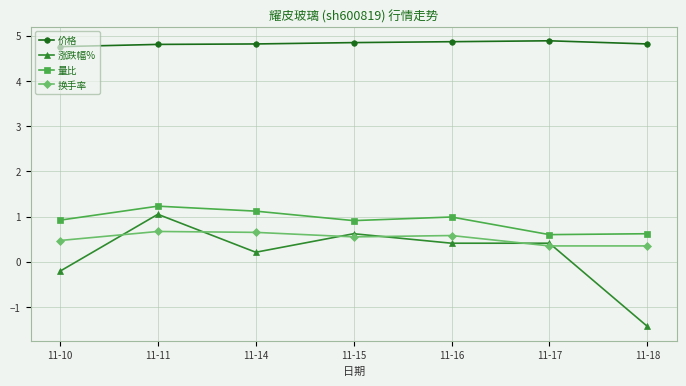

Read the 换手率 value at 11-10.

0.5